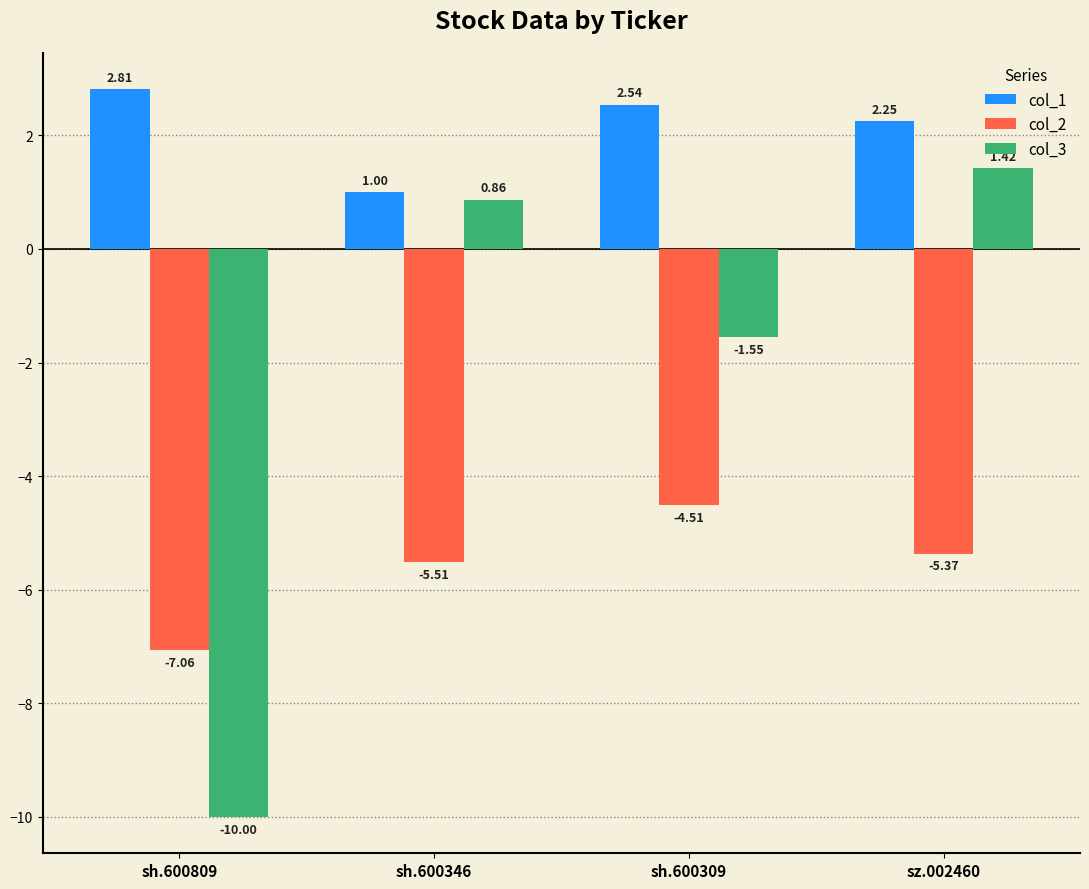

How many values in the col_3 series are below 0?

2